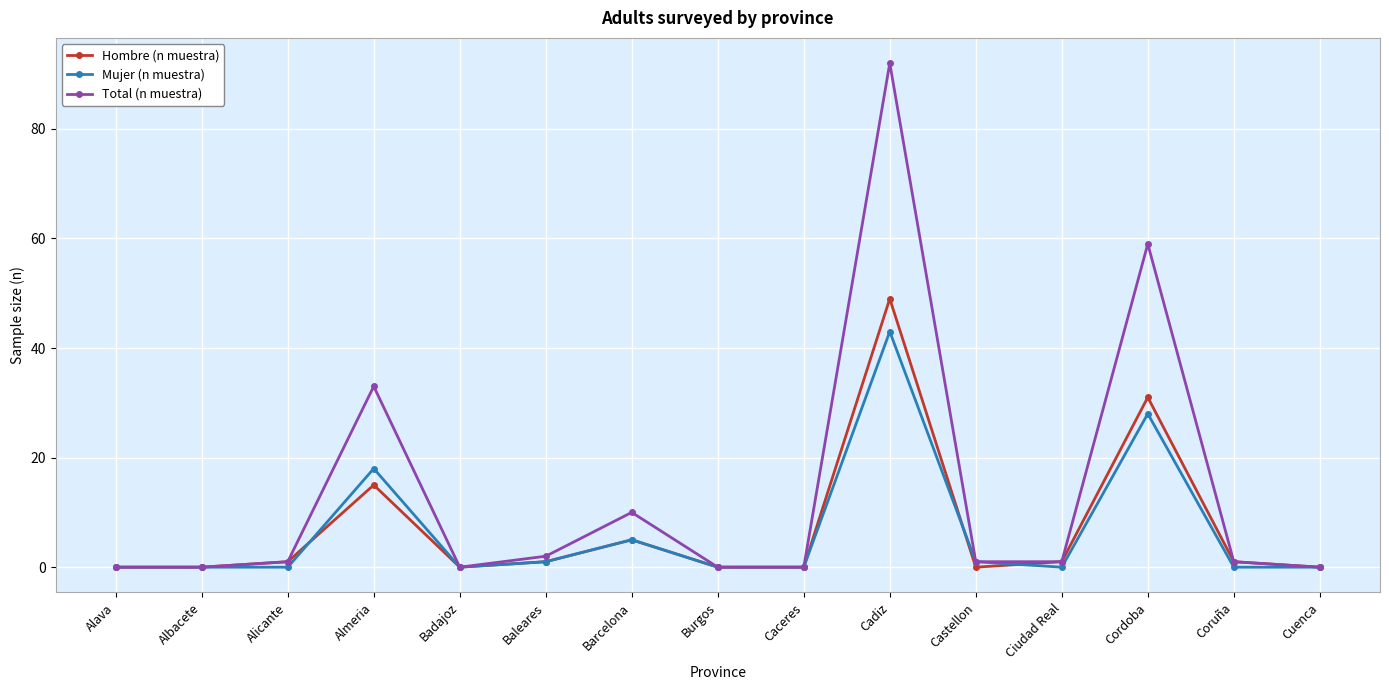

What position from the right is Cadiz?

6